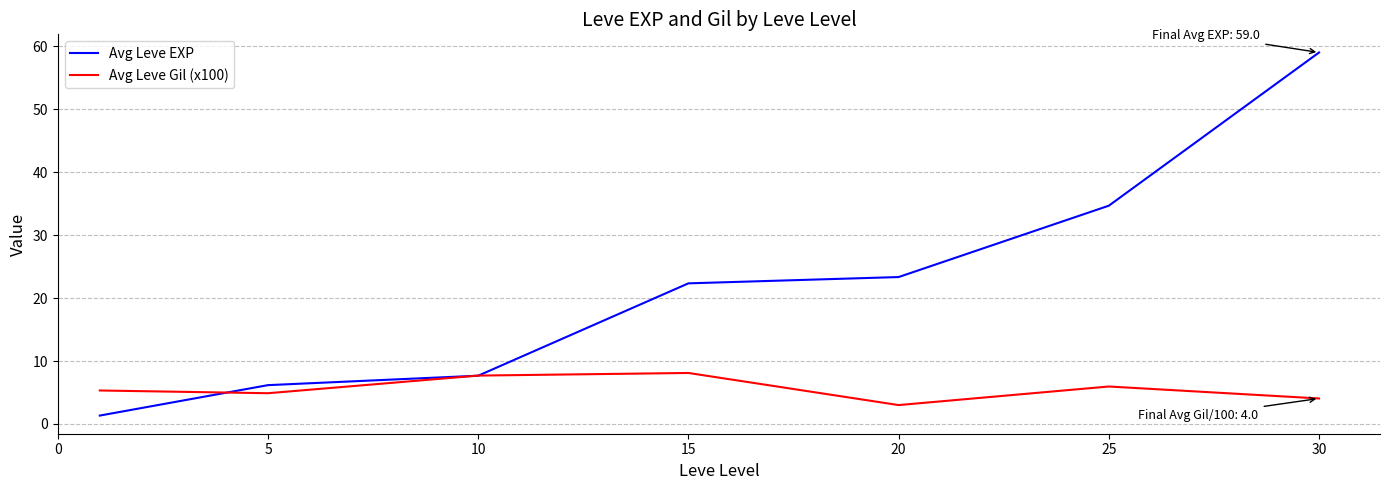

What is the difference between the maximum and minimum values in the Avg Leve Gil (x100) series?

5.1